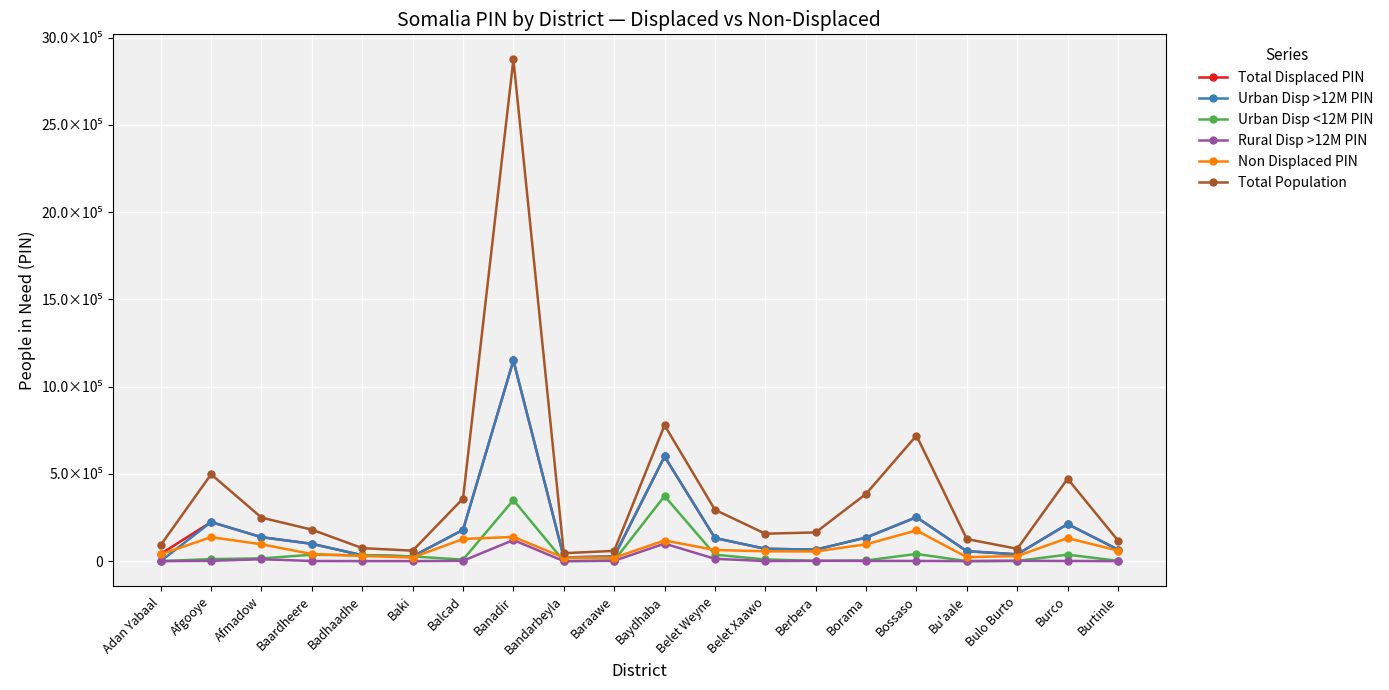

Does the chart display data point markers on the line(s)?

Yes